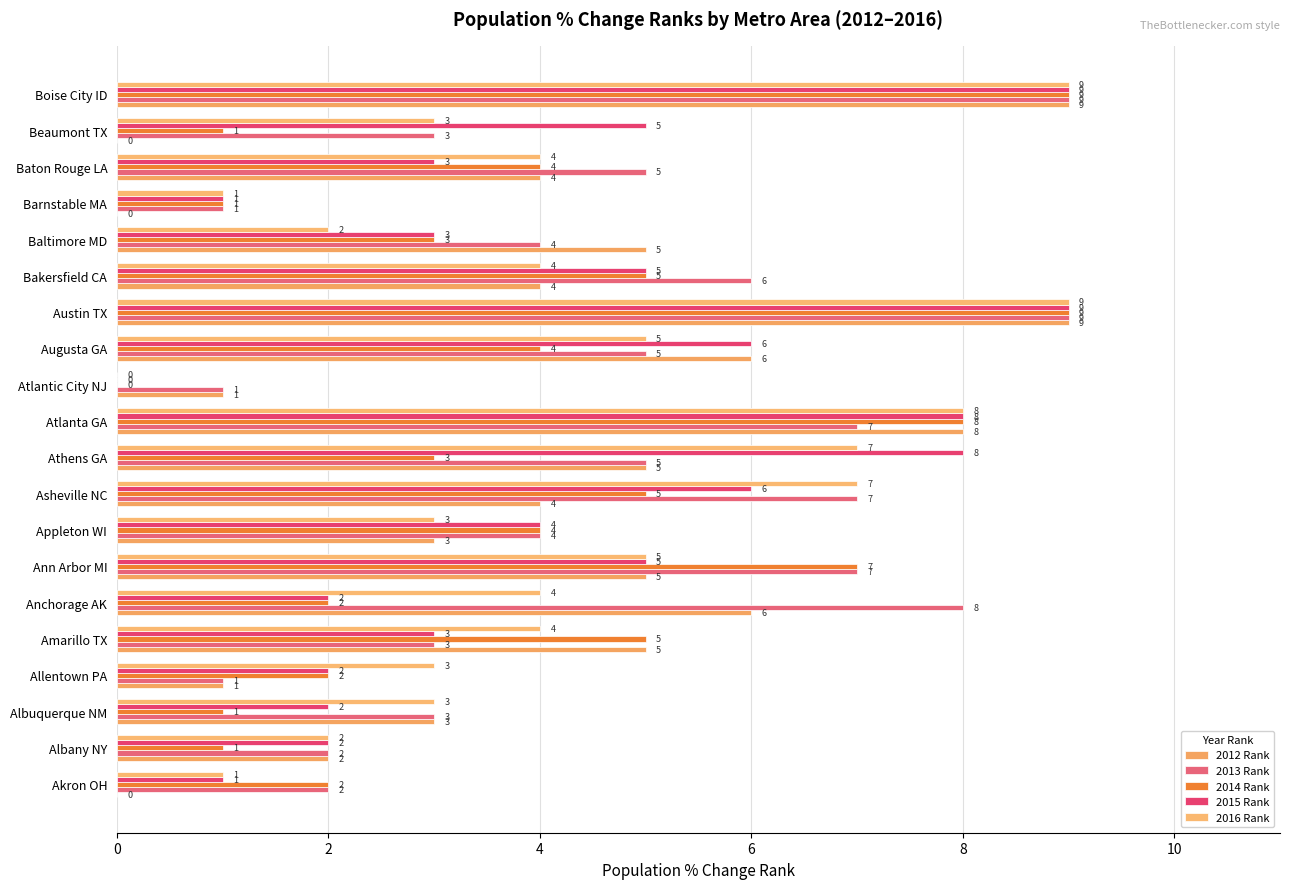

What is the label of the 17th bar from the right?

Allentown PA